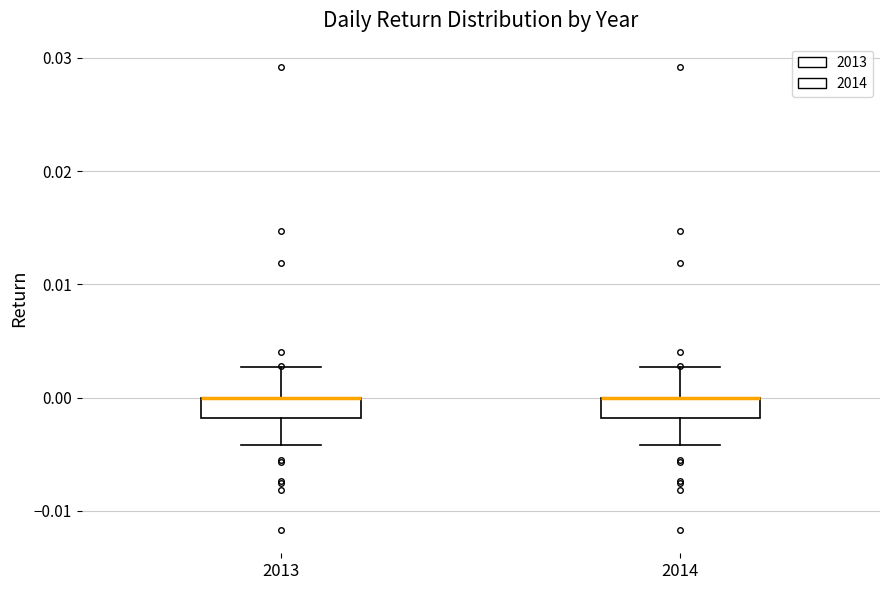

Where is the lower edge of the box at x = 2013 on the y-axis? The values are not printed on the chart, so give them approximately, as read against the axis.

-0.002